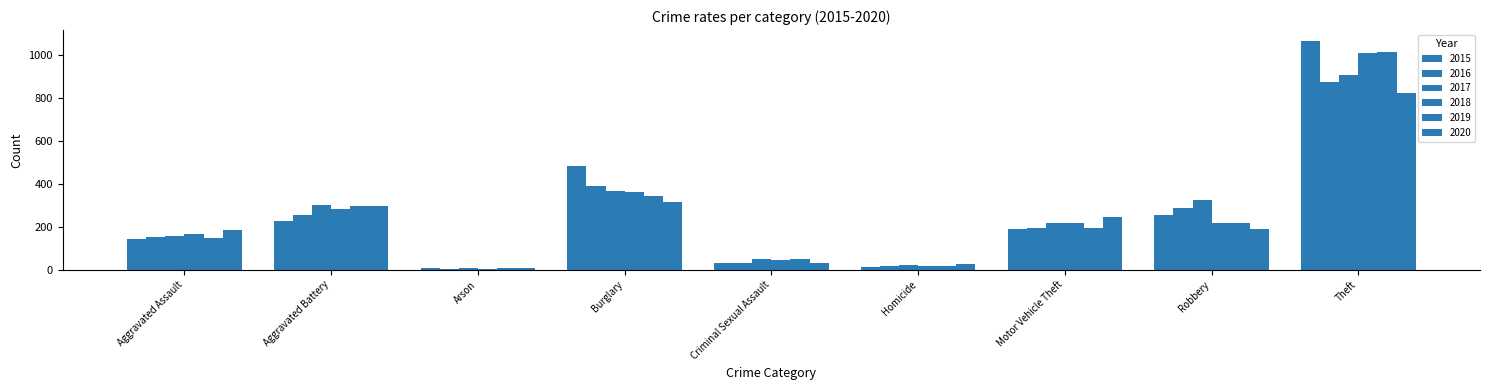

What is the average value of the 2017 series?

261